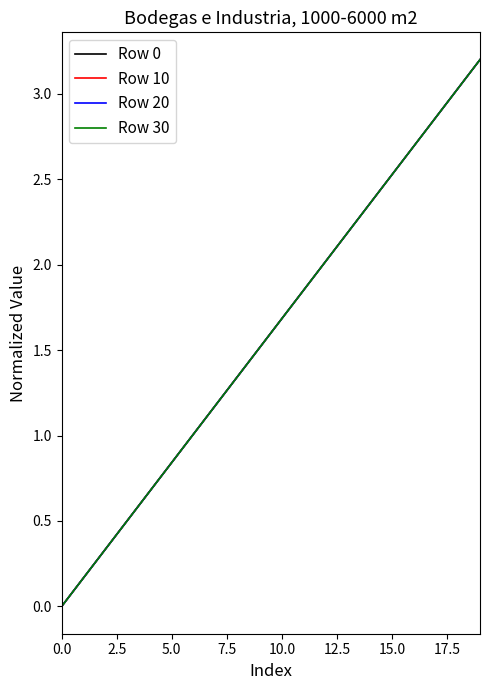

Which label corresponds to the largest value in the chart?

19